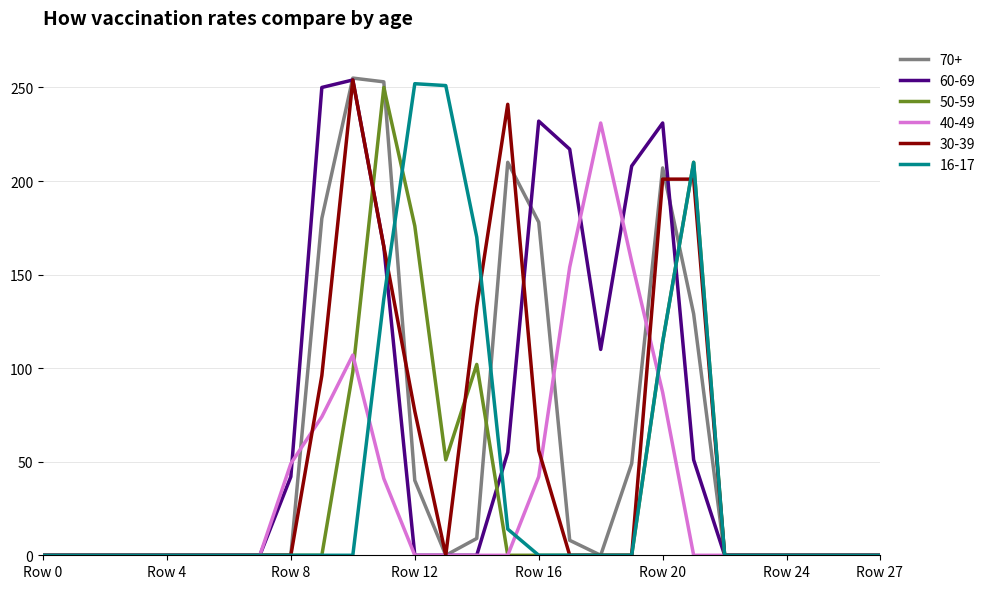

What is the maximum value shown in the chart?

255